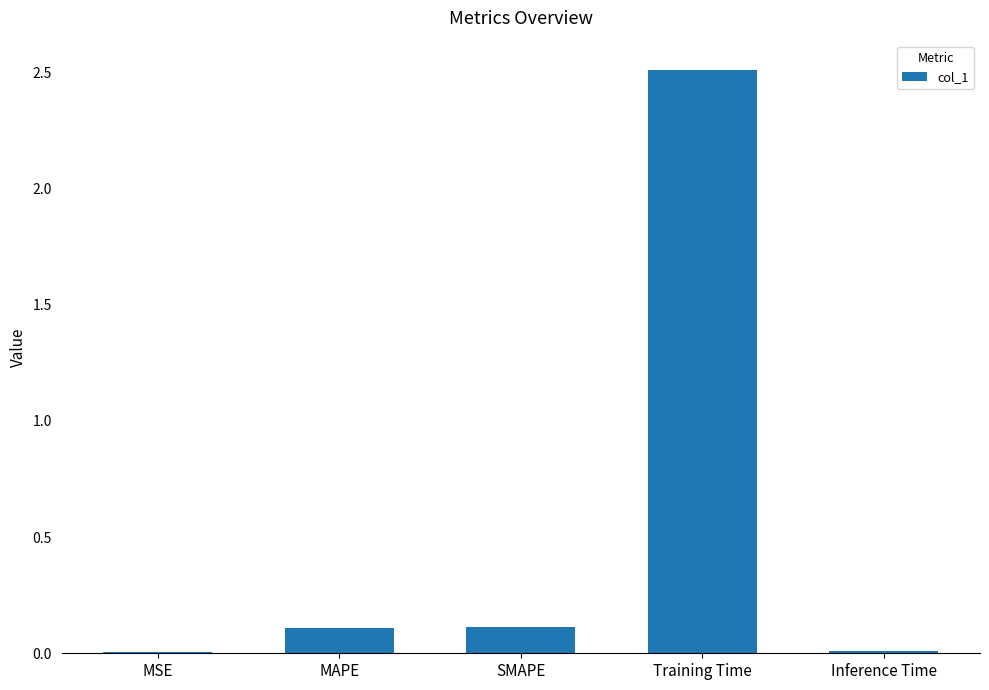

True or false: the data shows 3.3 at Training Time.

False